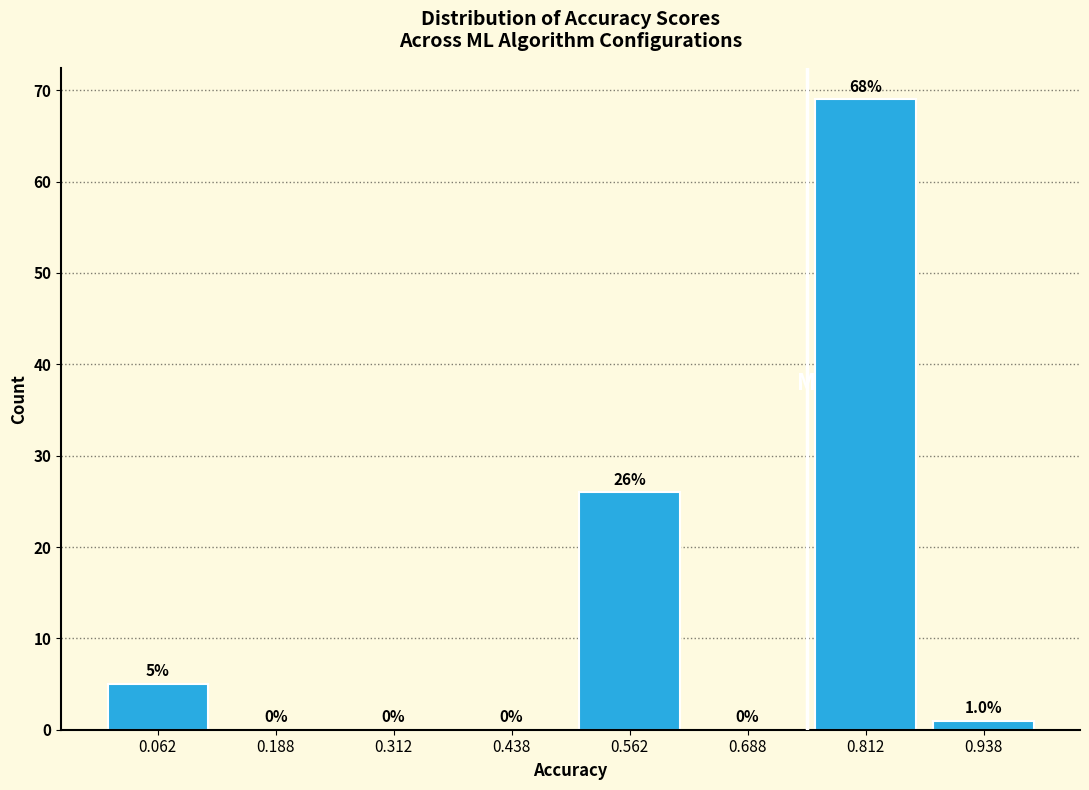

Which range on the x-axis has the tallest bar?

0.750 to 0.875